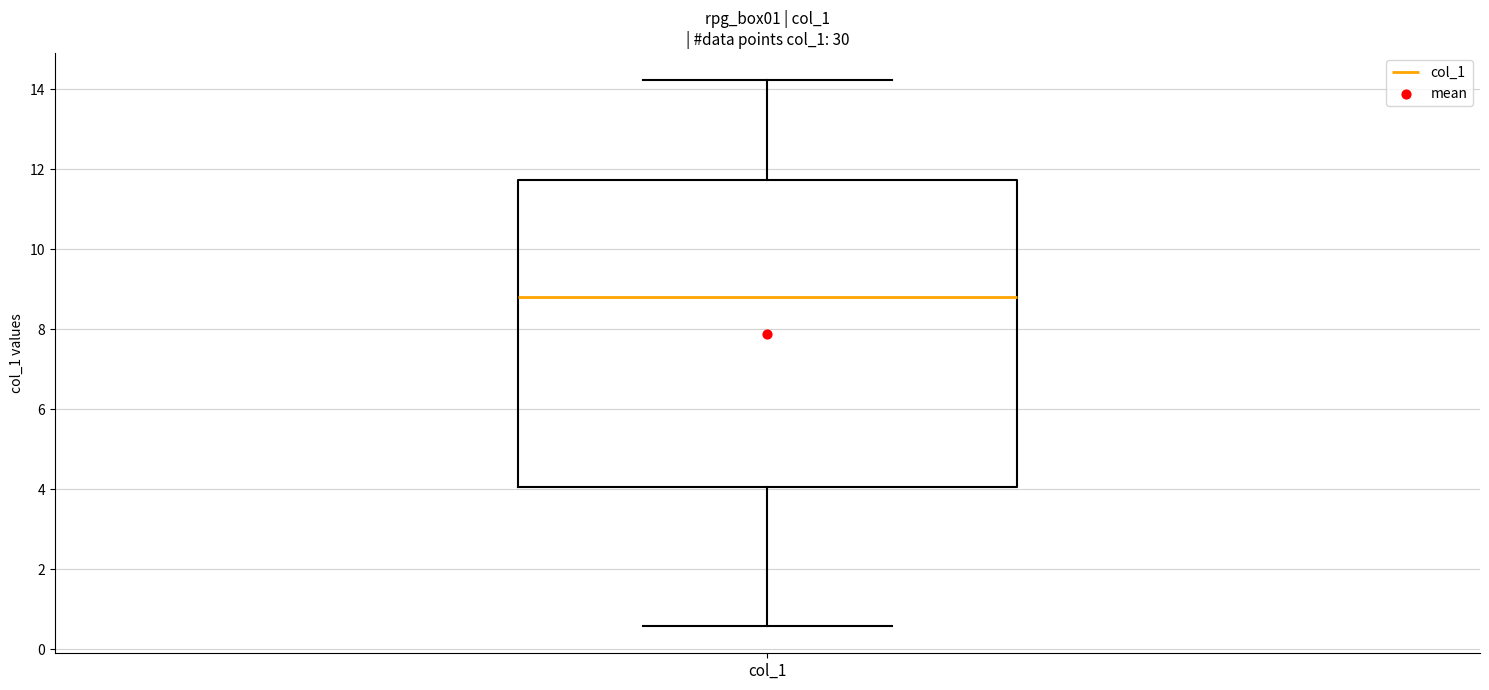

Where does the median line of the box for col_1 sit on the y-axis? The values are not printed on the chart, so give them approximately, as read against the axis.

8.8